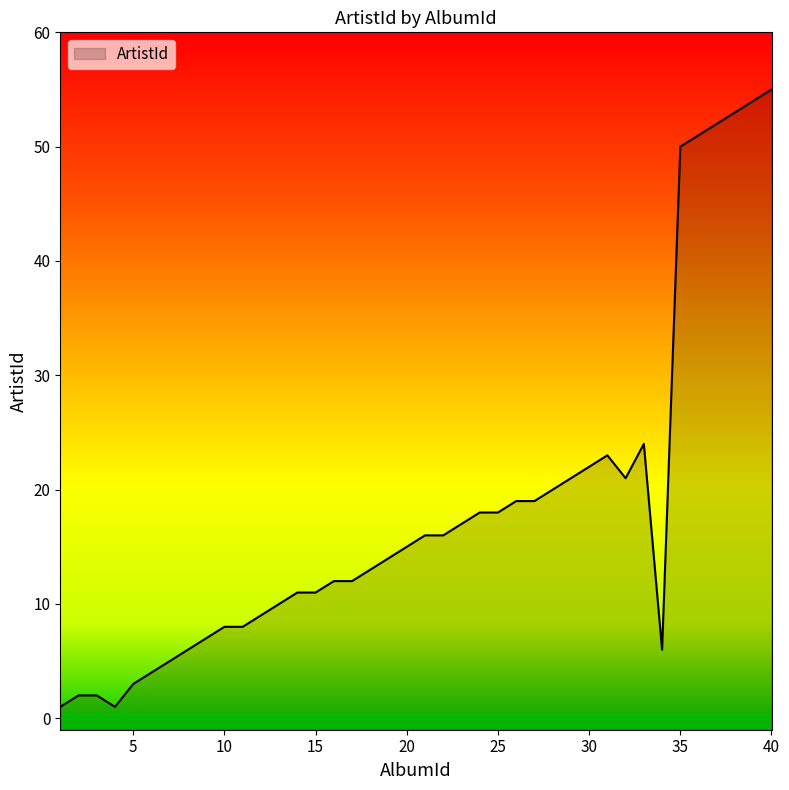

The value at 13 is 7. True or false?

False